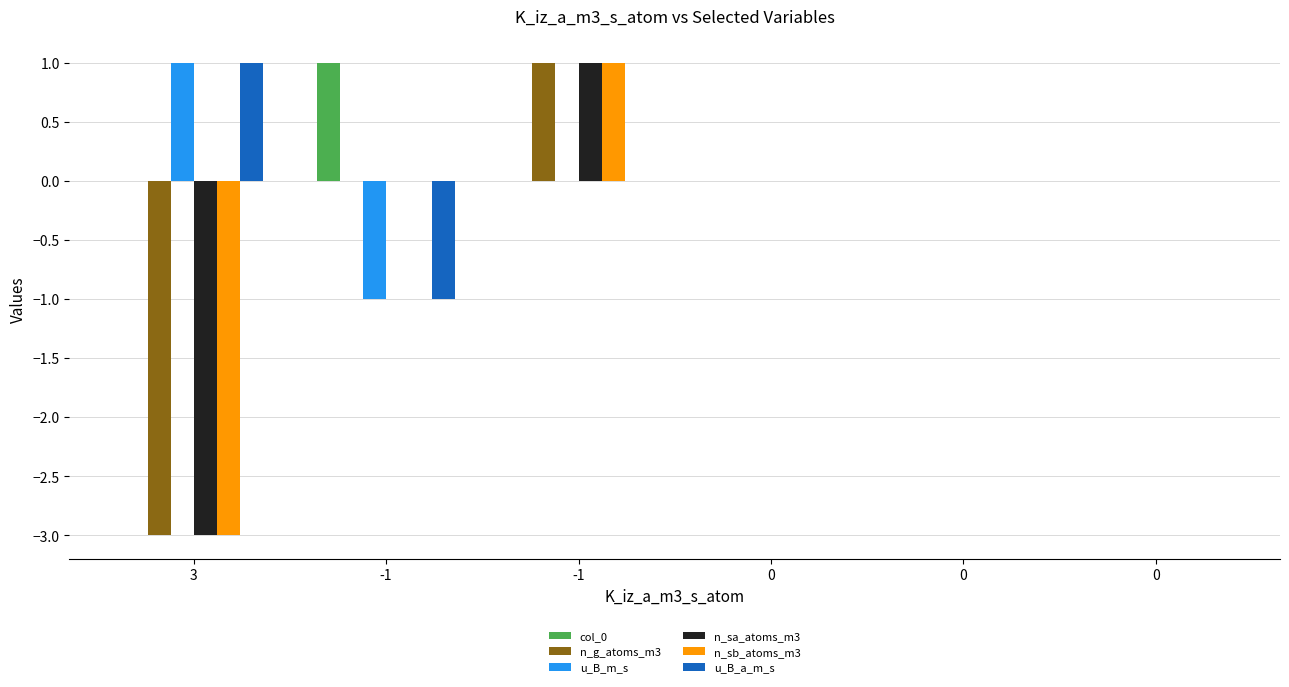

What is the value of the u_B_a_m_s bar at the 2nd from the left?

-1